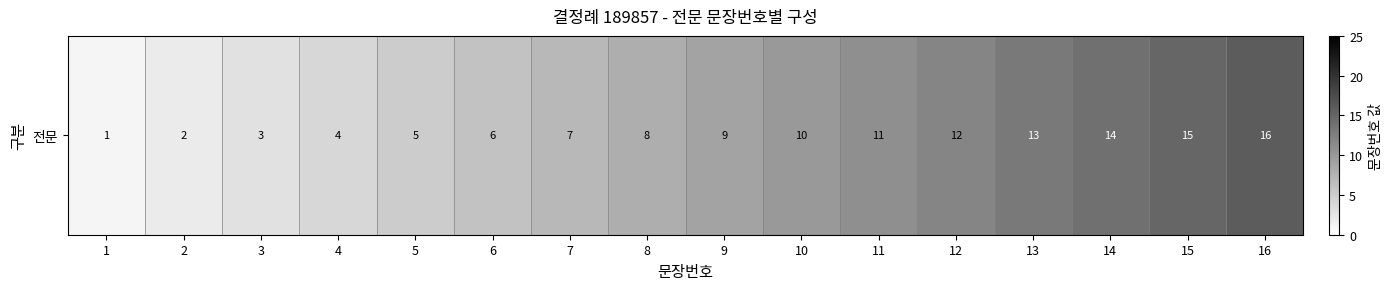

Reading right to left, extract all data points from this chart.

16=16	15=15	14=14	13=13	12=12	11=11	10=10	9=9	8=8	7=7	6=6	5=5	4=4	3=3	2=2	1=1